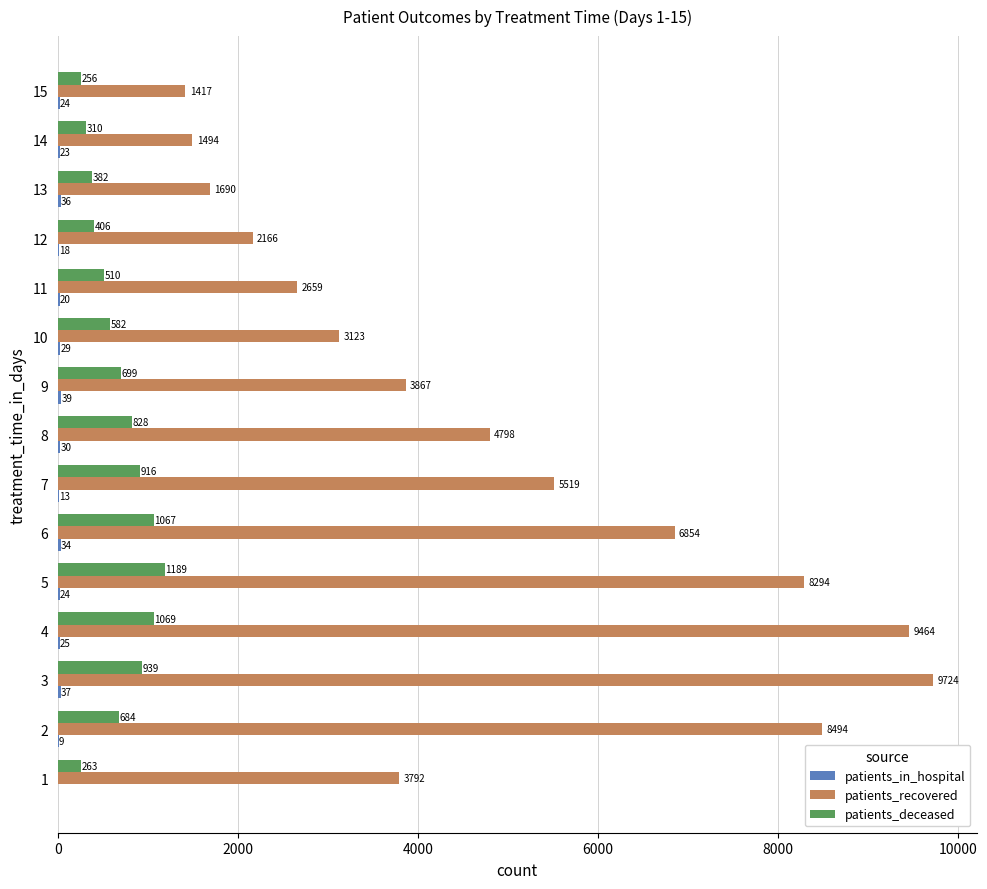

What is the sum of the patients_recovered values at 12 and 5?

10460